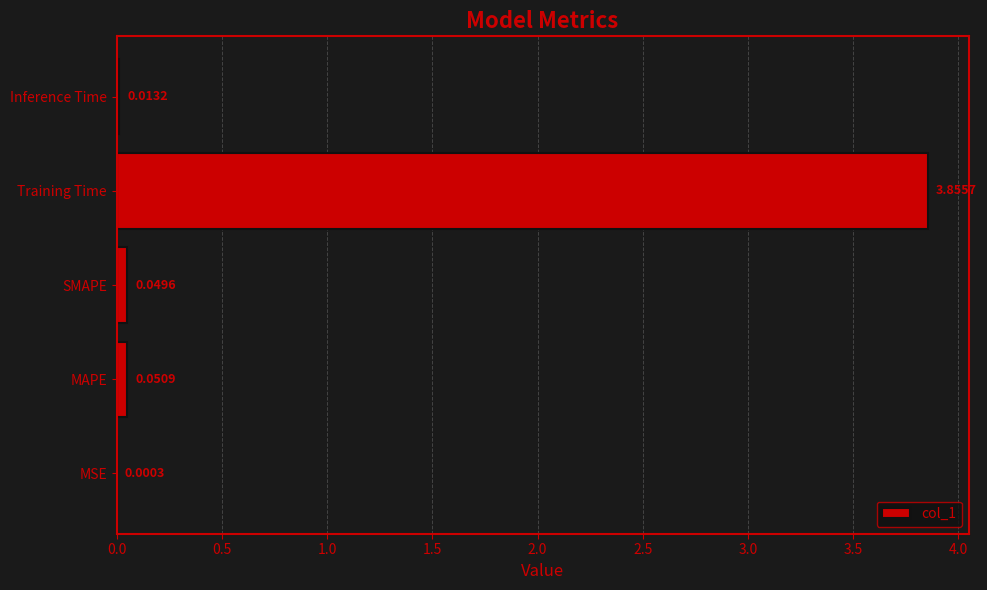

What is the change in value from MSE to MAPE?

+0.1